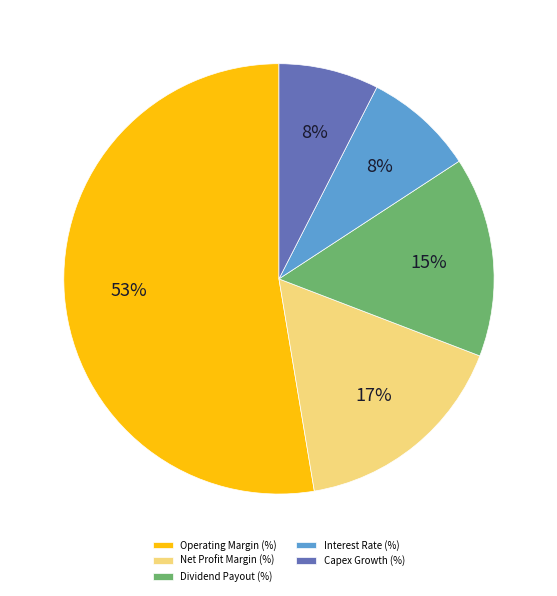

True or false: Interest Rate (%) accounts for 8% of the total.

True